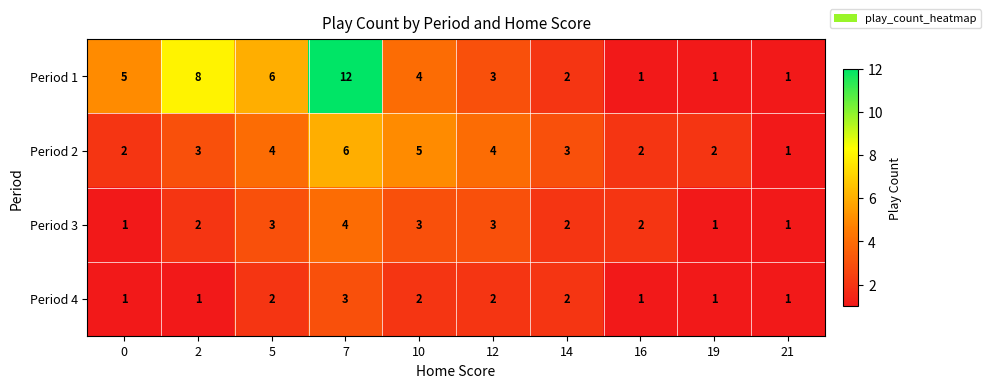

At how many categories does at least one series exceed 7?

2